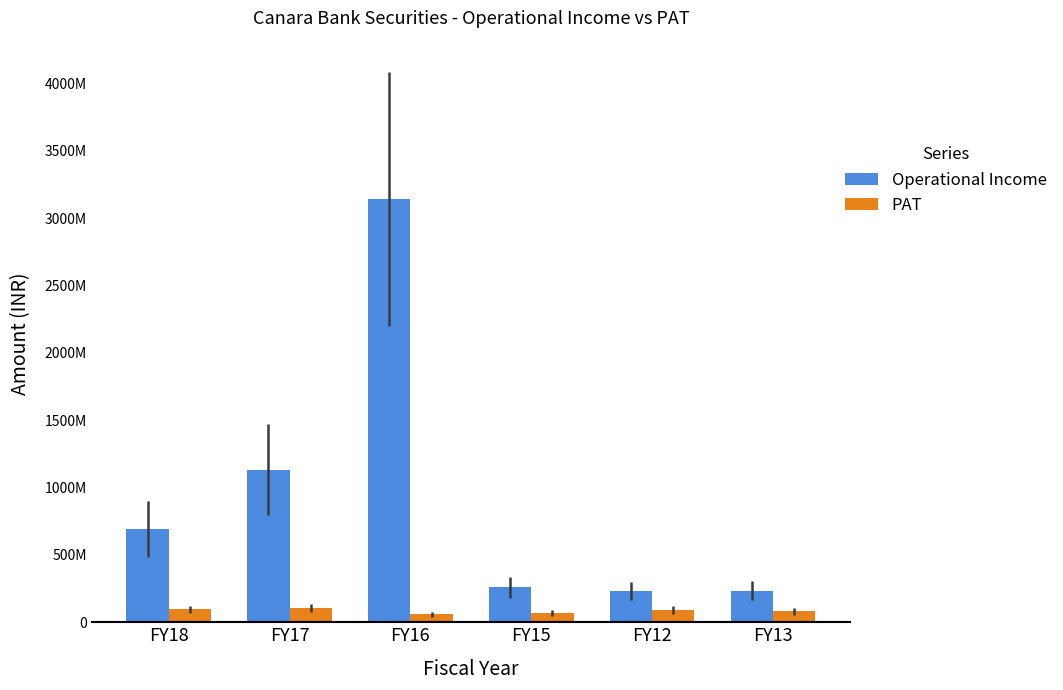

What are all the series names shown in the legend?

Operational Income, PAT